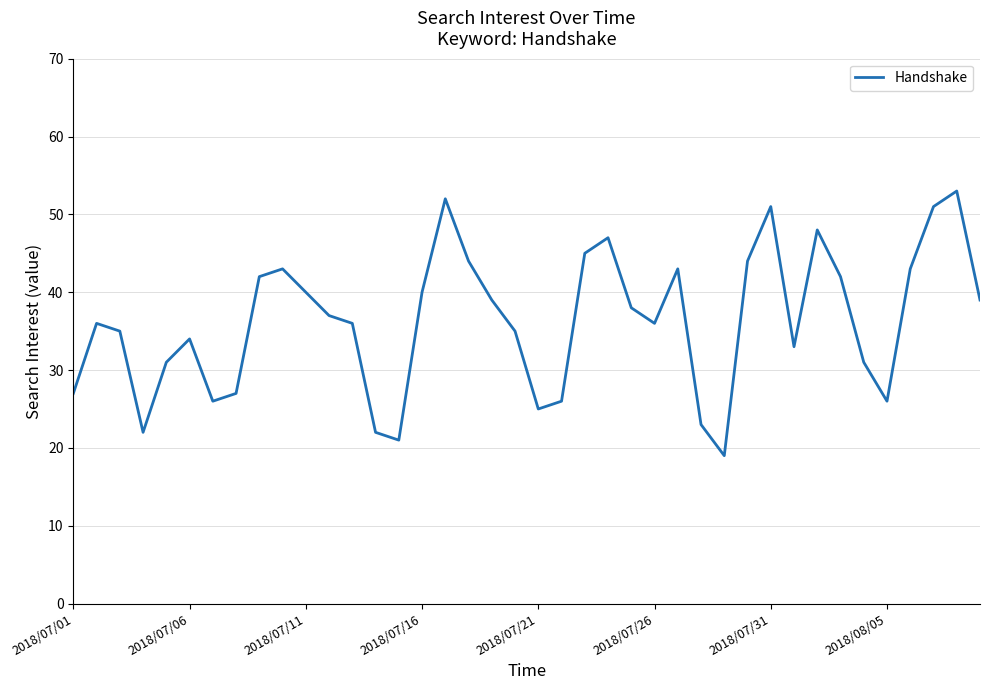

What is the minimum value shown in the chart?

19